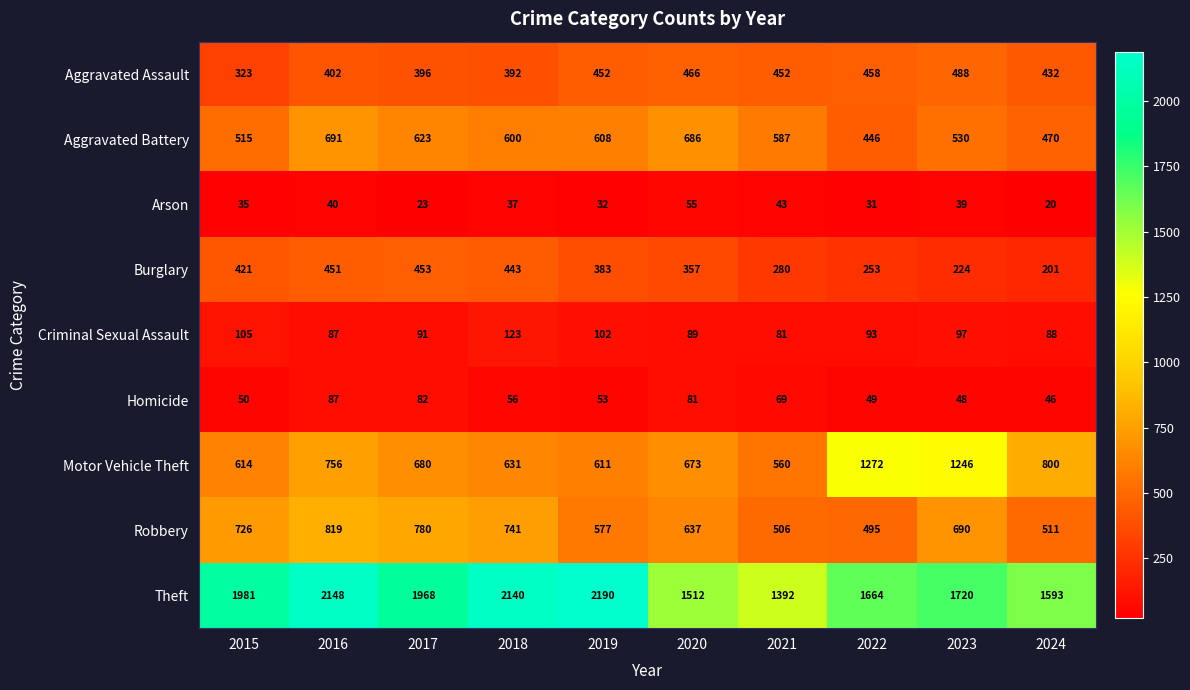

What is the approximate value of Theft at 2021?

1392